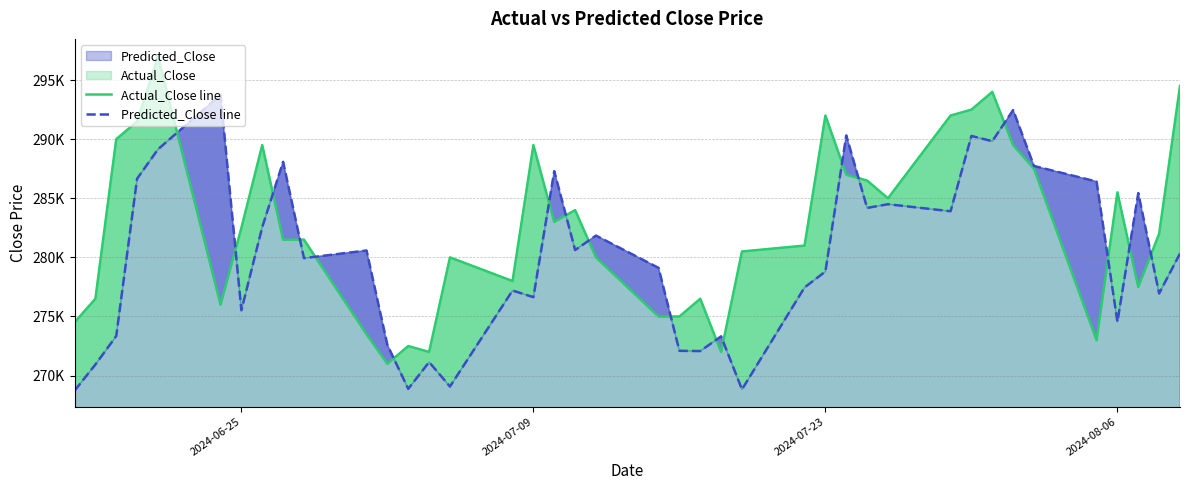

True or false: Actual_Close line has more than 1 points higher than both neighbors.

True